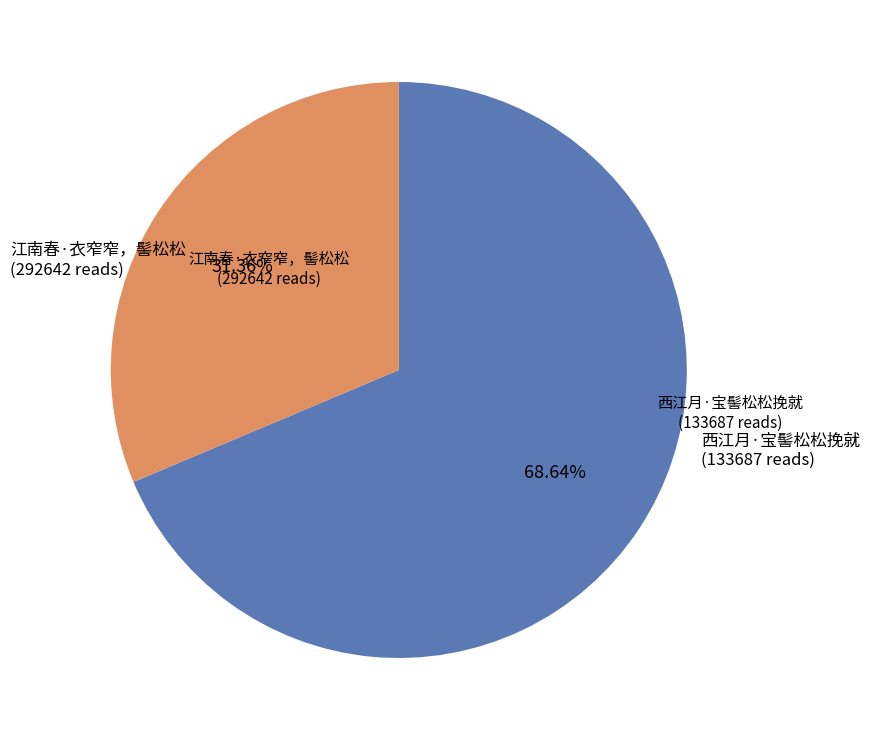

What is the total percentage of 西江月·宝髻松松挽就 and 江南春·衣窄窄，髻松松?

100.0%